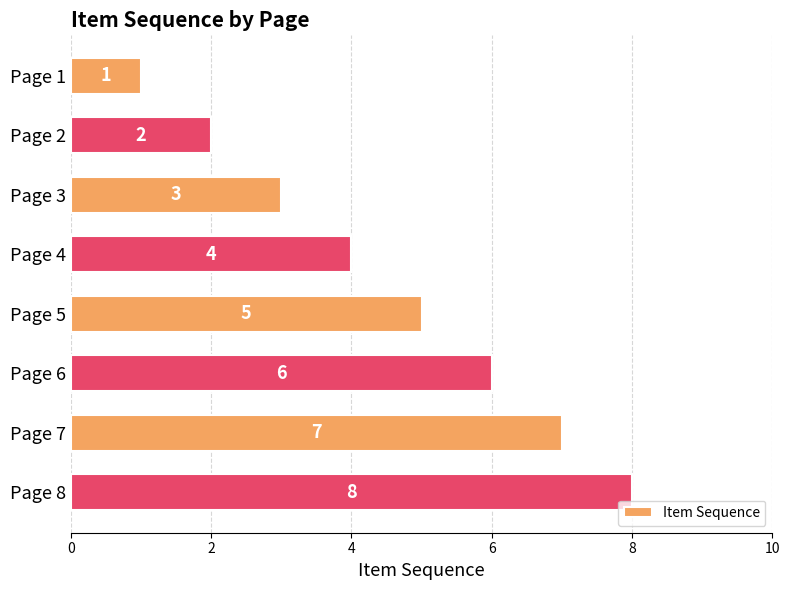

What is the ratio of the value at Page 5 to the value at Page 3?

1.7